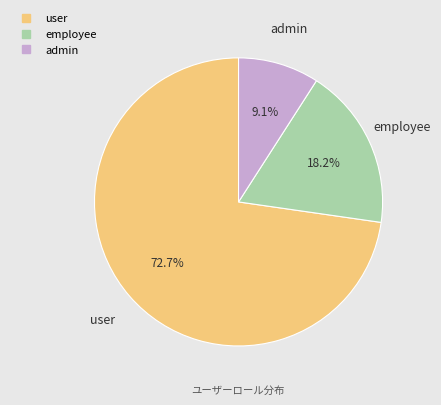

How many slices are in this pie chart?

3